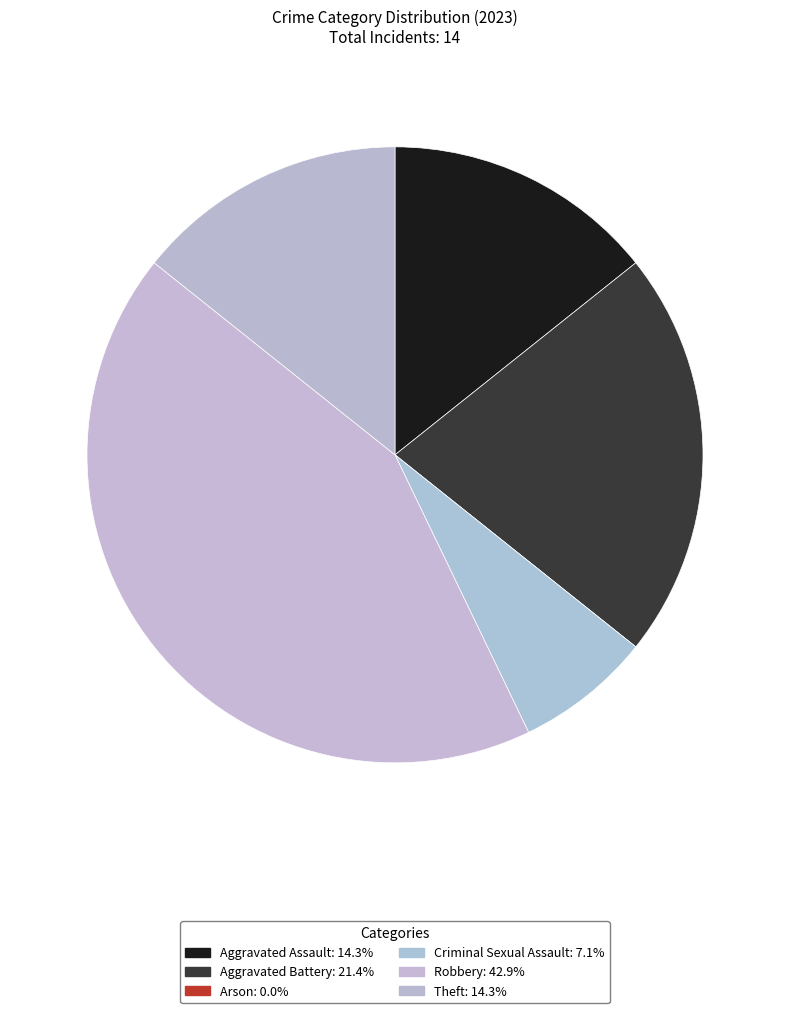

To the nearest percent, what is the difference between the largest and smallest slice percentages?

43%